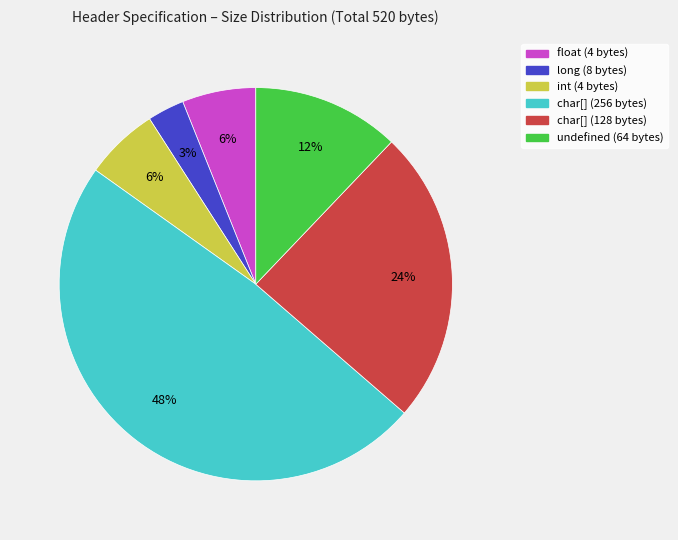

To the nearest percent, what is the combined percentage of long (8 bytes) and int (4 bytes)?

9%